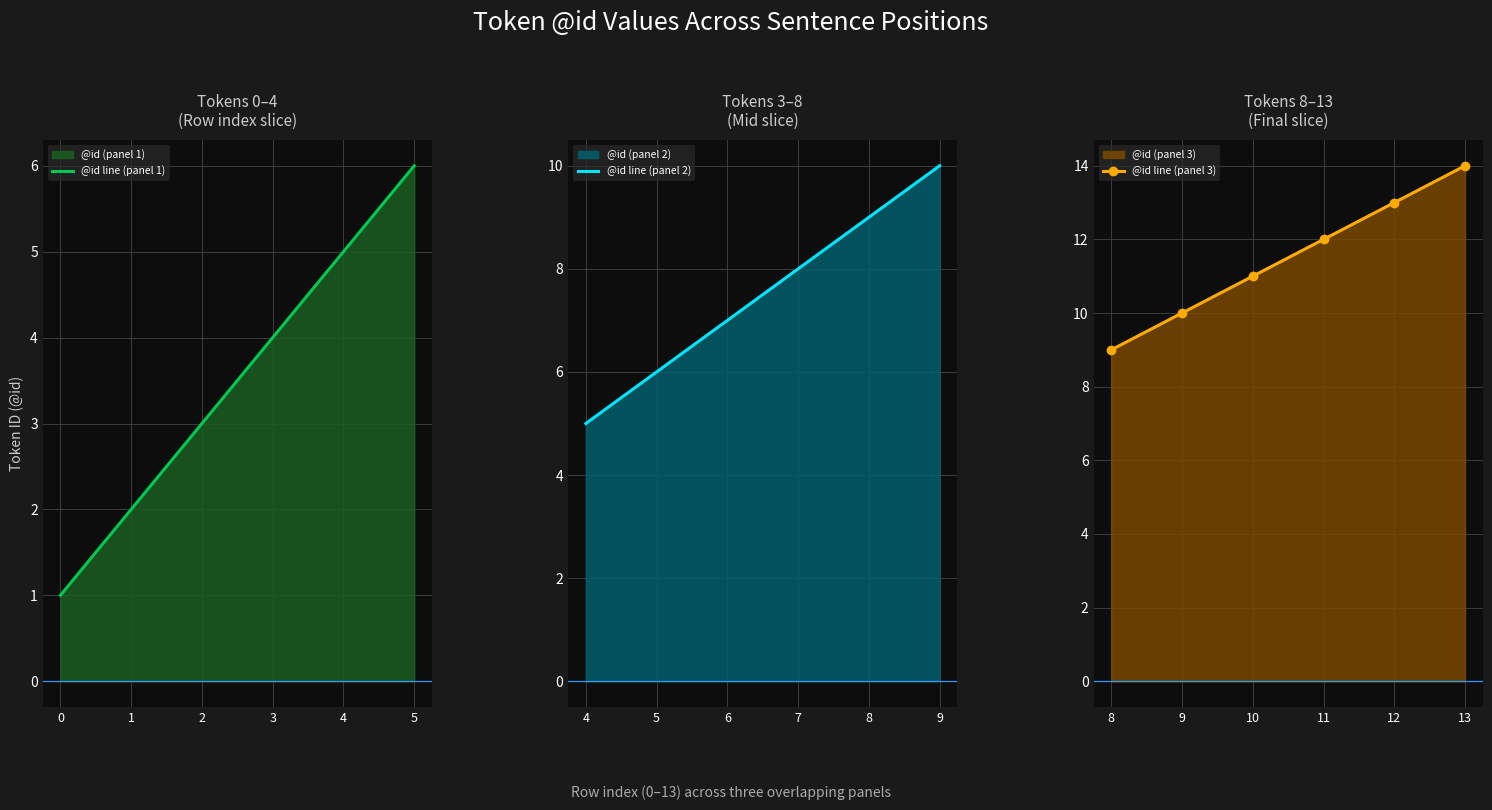

Rank the categories by @id line (panel 1) value from lowest to highest.

0, 1, 2, 3, 4, 5